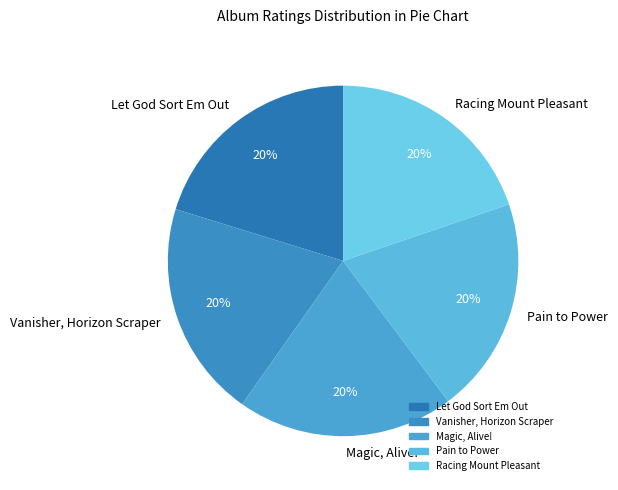

To the nearest percent, what is the combined percentage of Vanisher, Horizon Scraper and Magic, Alive!?

40%